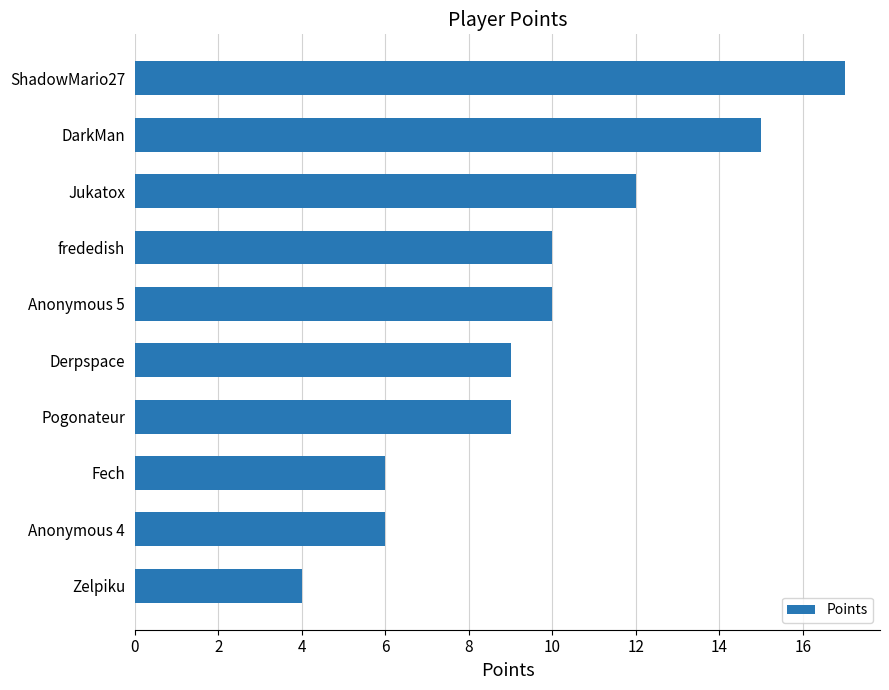

What is the difference between the maximum and minimum values?

13